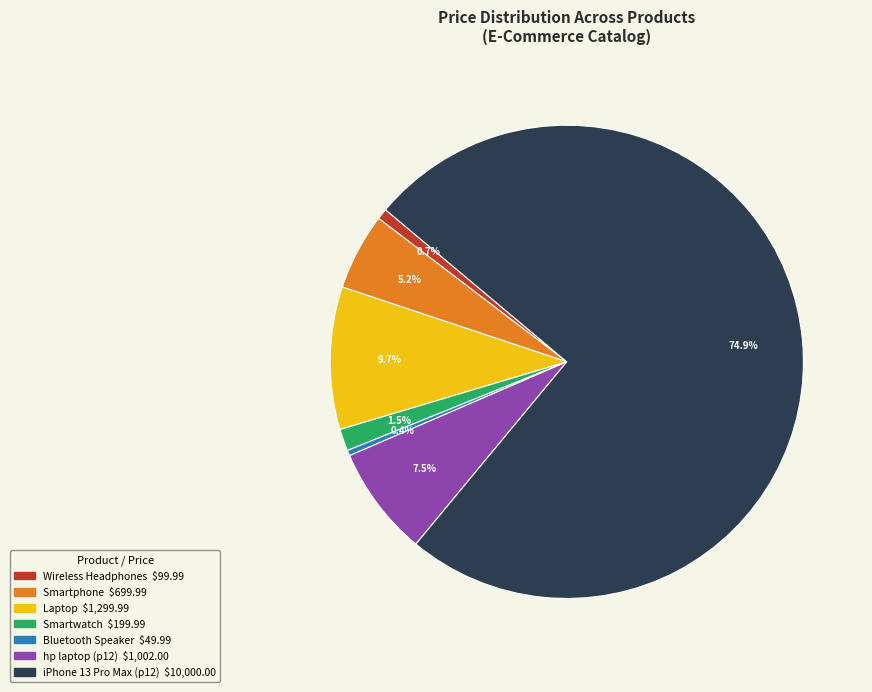

Does Smartphone represent more than half of the total?

No